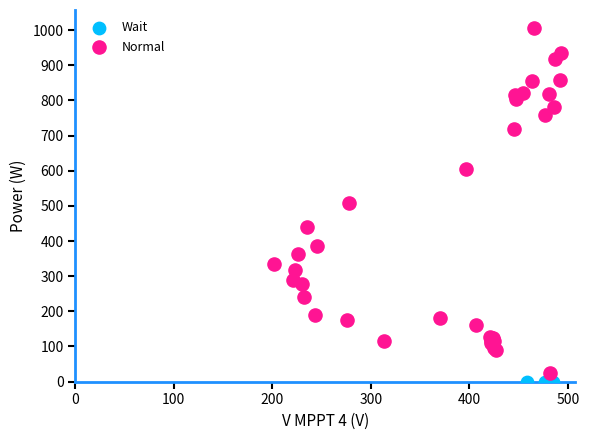

Which series reaches the maximum Y coordinate?

Normal